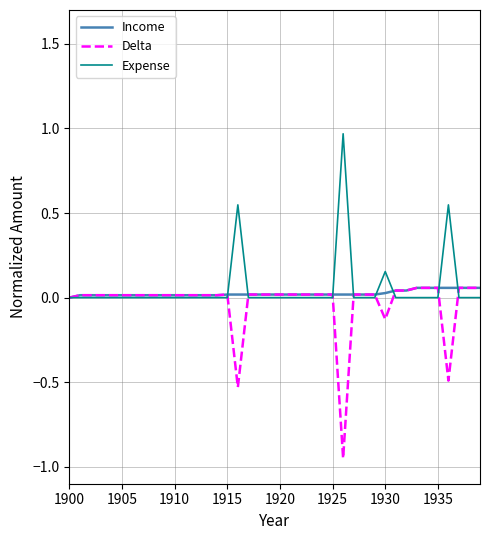

At how many categories does at least one series exceed 0?

39